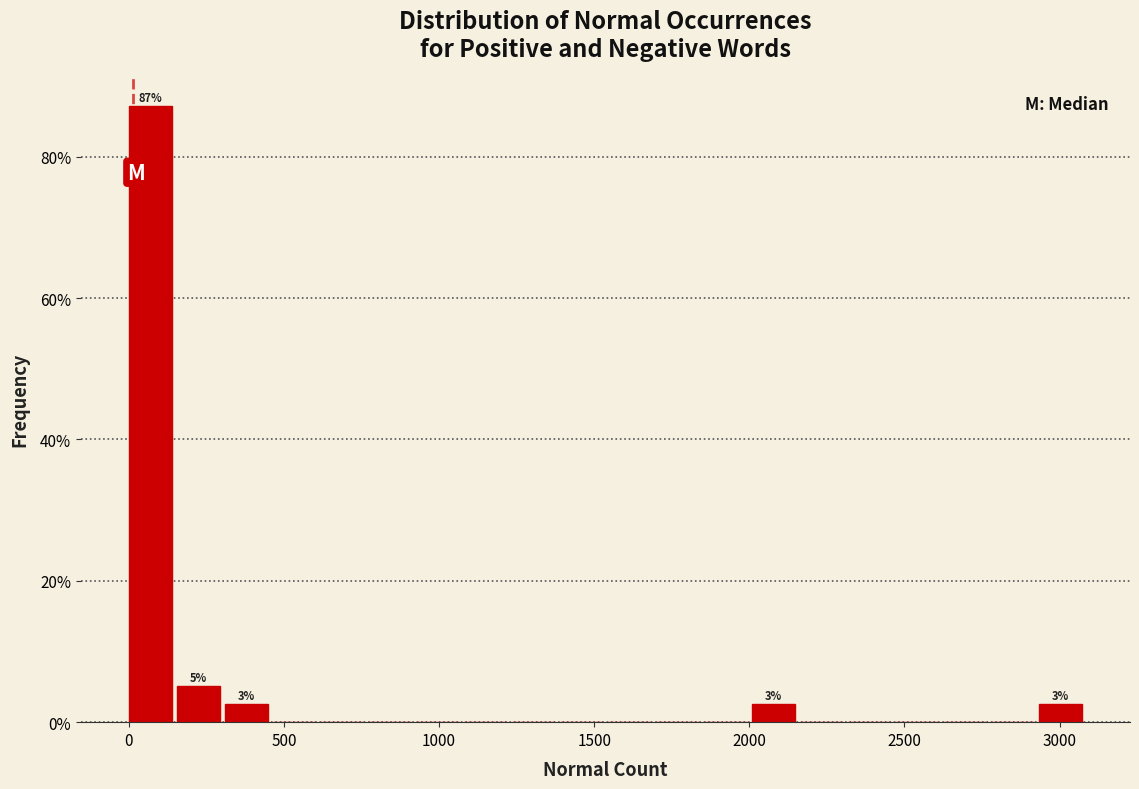

Read against the x-axis, roughly where is the centre of the tallest bar?

50